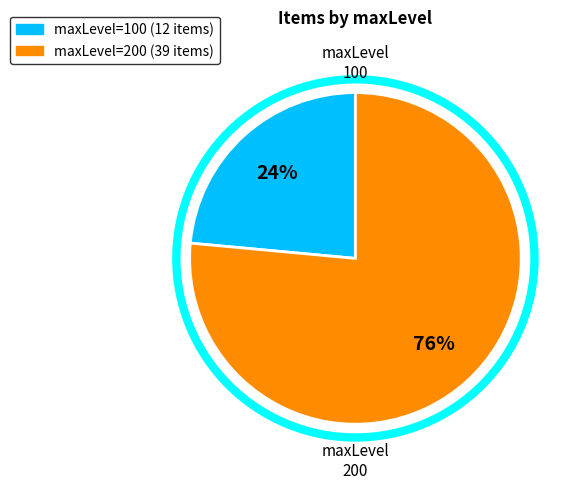

How many segments does this pie chart have?

2